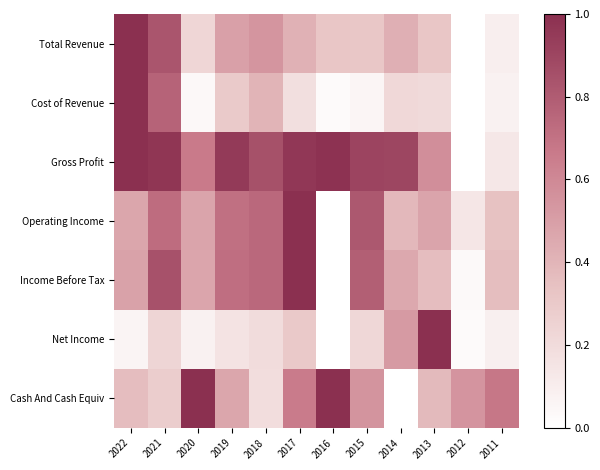

Reading right to left, what are all the values shown in this chart?

Total Revenue: 2011=0.1	2012=0.0	2013=0.3	2014=0.4	2015=0.3	2016=0.3	2017=0.4	2018=0.5	2019=0.5	2020=0.2	2021=0.8	2022=1.0
Cost of Revenue: 2011=0.1	2012=0.0	2013=0.2	2014=0.2	2015=0.1	2016=0.0	2017=0.2	2018=0.4	2019=0.3	2020=0.0	2021=0.8	2022=1.0
Gross Profit: 2011=0.1	2012=0.0	2013=0.6	2014=0.9	2015=0.9	2016=1.0	2017=1.0	2018=0.9	2019=1.0	2020=0.7	2021=1.0	2022=1.0
Operating Income: 2011=0.3	2012=0.1	2013=0.5	2014=0.4	2015=0.8	2016=0.0	2017=1.0	2018=0.7	2019=0.7	2020=0.5	2021=0.7	2022=0.5
Income Before Tax: 2011=0.4	2012=0.0	2013=0.4	2014=0.5	2015=0.8	2016=0.0	2017=1.0	2018=0.7	2019=0.7	2020=0.5	2021=0.8	2022=0.5
Net Income: 2011=0.1	2012=0.0	2013=1.0	2014=0.5	2015=0.2	2016=0.0	2017=0.3	2018=0.2	2019=0.2	2020=0.1	2021=0.2	2022=0.1
Cash And Cash Equiv: 2011=0.7	2012=0.5	2013=0.4	2014=0.0	2015=0.5	2016=1.0	2017=0.7	2018=0.2	2019=0.5	2020=1.0	2021=0.3	2022=0.4